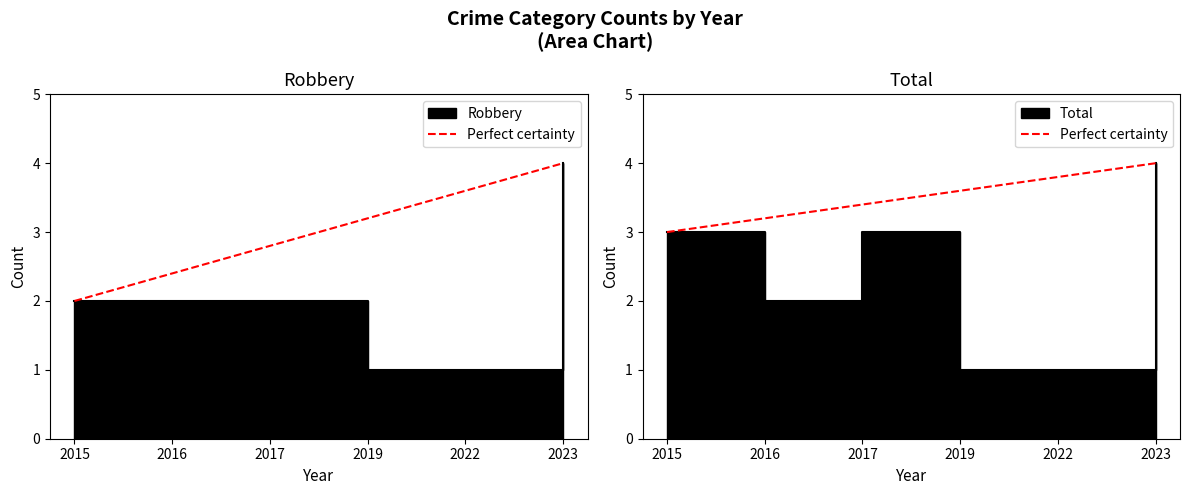

What is the value of the 1st point from the left?

3